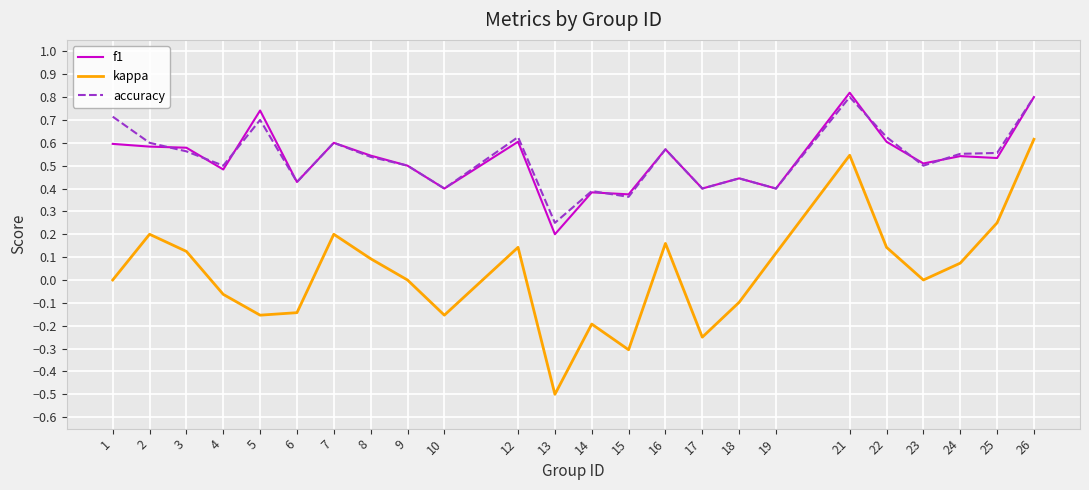

Which series has the largest range (max minus min)?

kappa